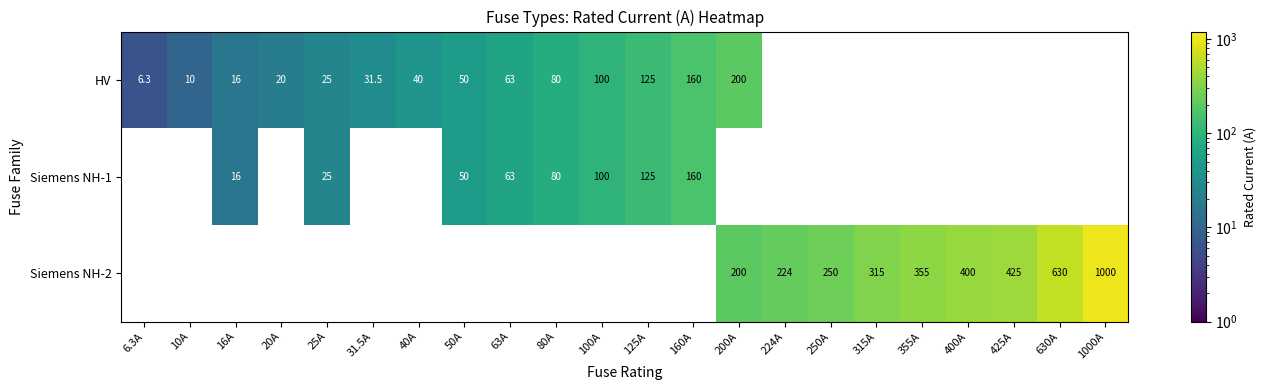

True or false: HV has a value of 25.0 at 25A.

True